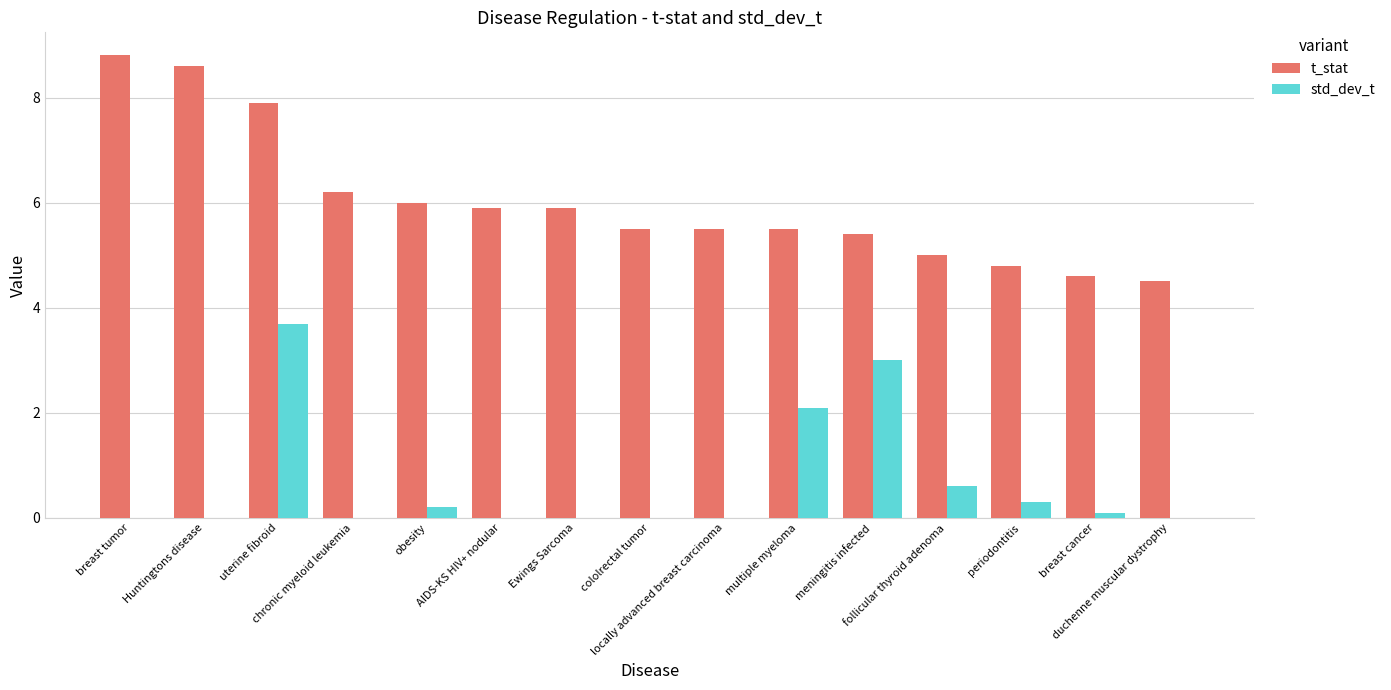

Which category has the highest value across all series?

breast tumor